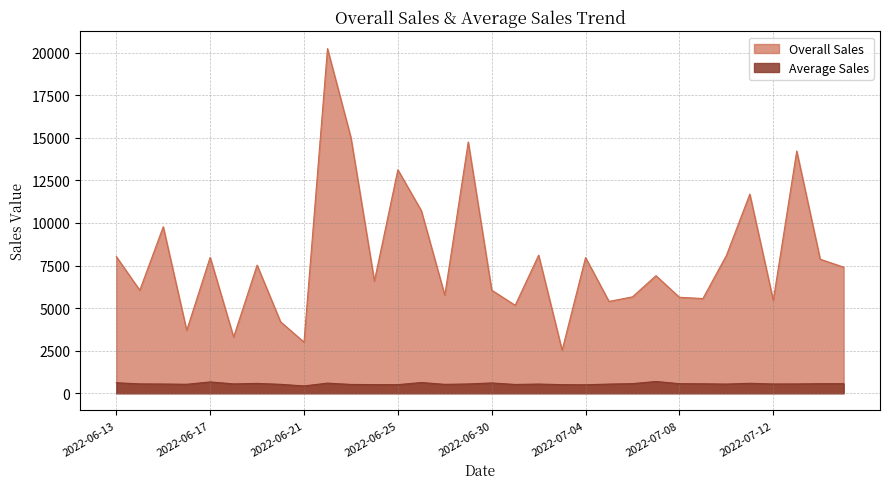

Reading left to right, transcribe all the data shown in this chart.

Overall Sales: 8028.0	6050.0	9778.0	3692.0	7985.0	3302.0	7526.0	4199.0	3003.0	20243.0	15014.0	6590.0	13127.0	10726.0	5757.0	14759.0	6055.0	5166.0	8109.0	2526.0	7969.0	5393.0	5663.0	6906.0	5638.0	5562.0	8089.0	11694.0	5457.0	14227.0	7872.0	7407.0
Average Sales: 617.5	550.0	543.2	527.4	665.4	550.3	578.9	524.9	429.0	595.4	517.7	506.9	504.9	630.9	523.4	546.6	605.5	516.6	540.6	505.2	498.1	539.3	566.3	690.6	563.8	556.2	539.3	584.7	545.7	547.2	562.3	562.3